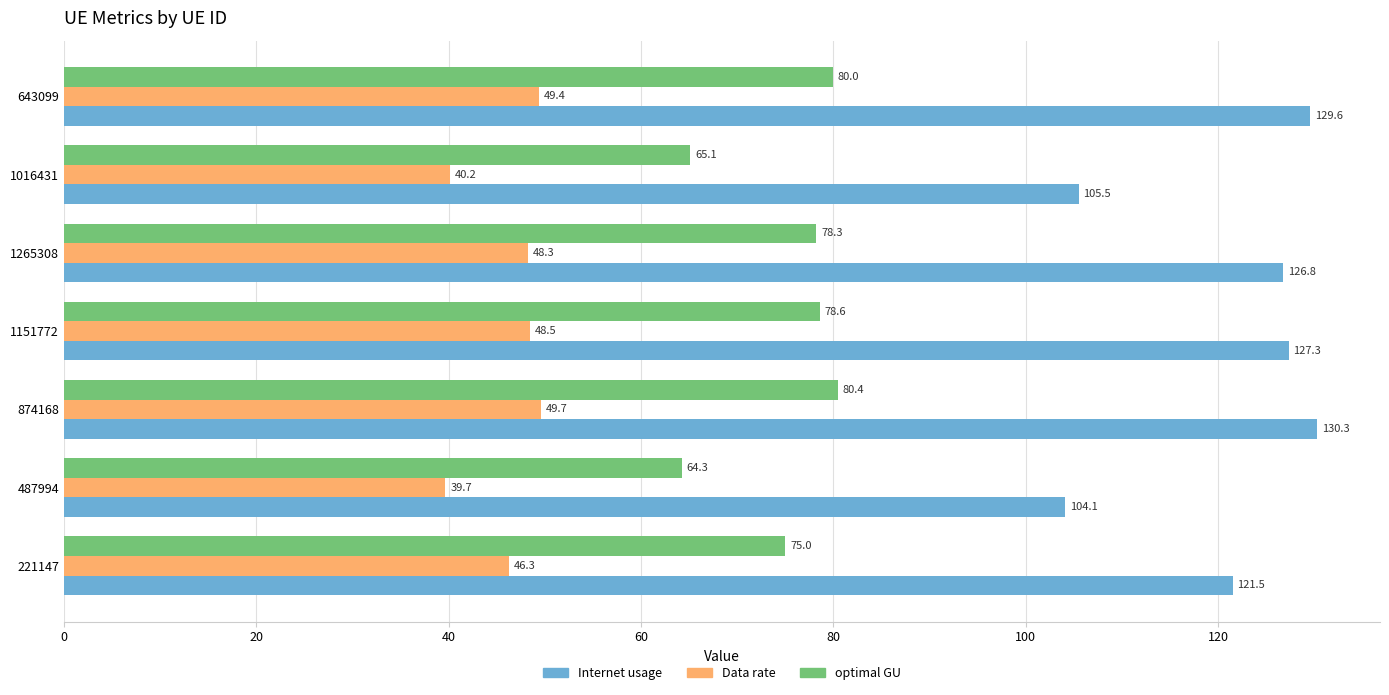

Which series has the largest total across all categories?

Internet usage